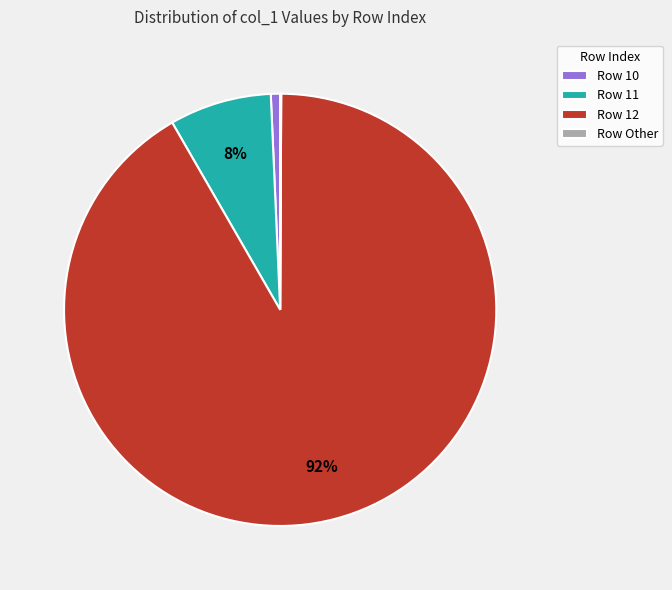

Which category has the biggest portion of the pie?

Row 12